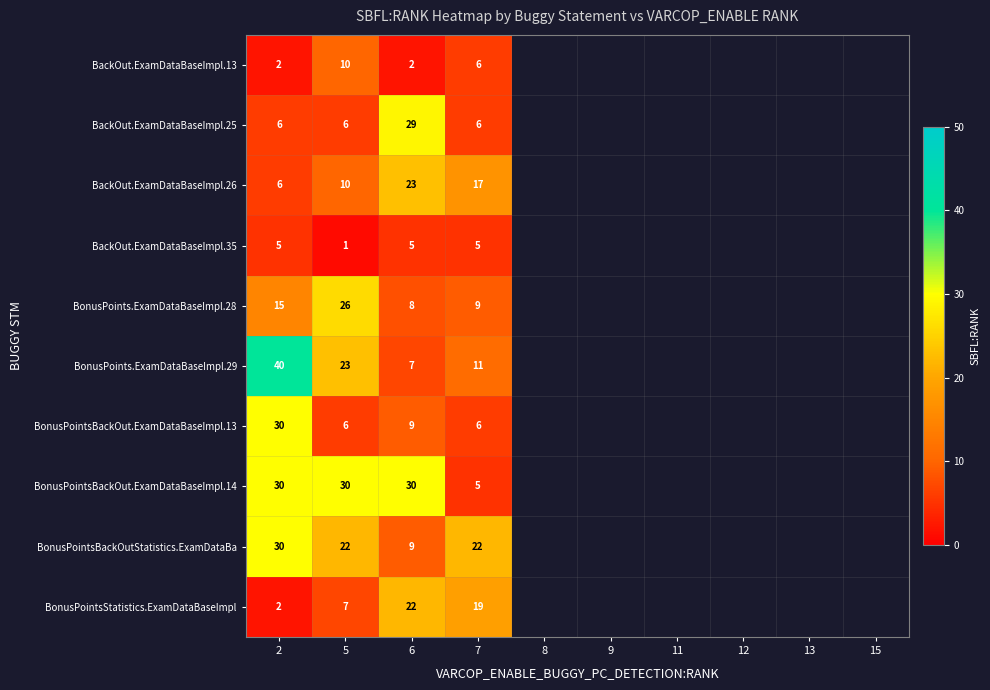

The BackOut.ExamDataBaseImpl.13 series shows 6 at 7. True or false?

True